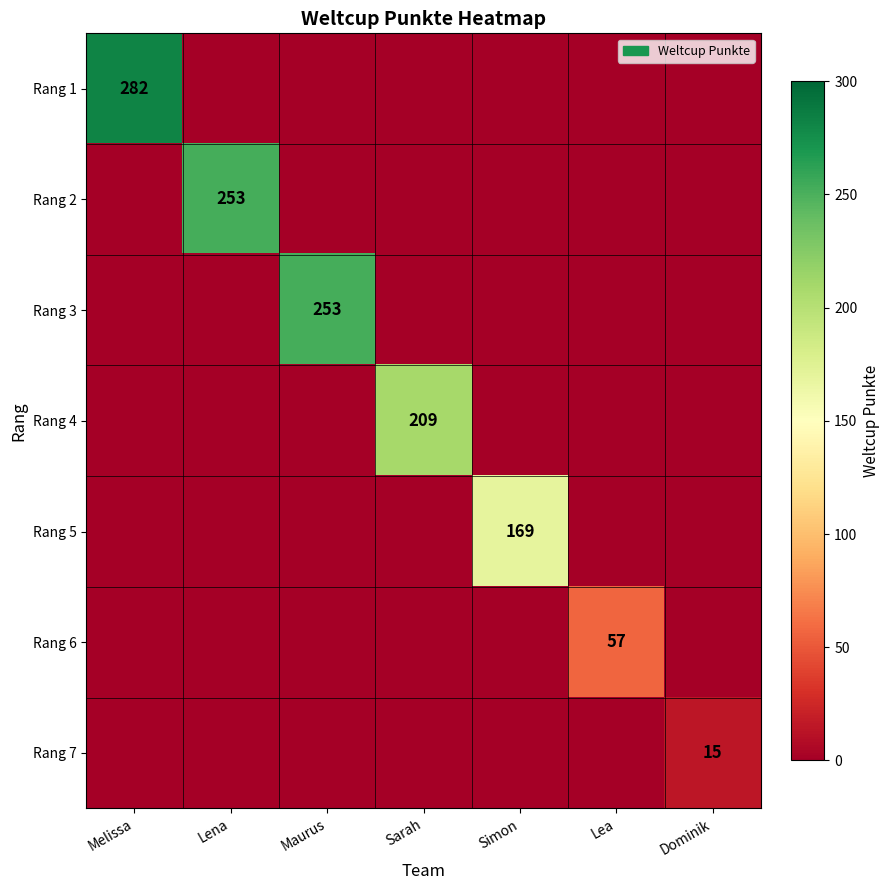

Is it true that Rang 4 equals 209 at Sarah?

True